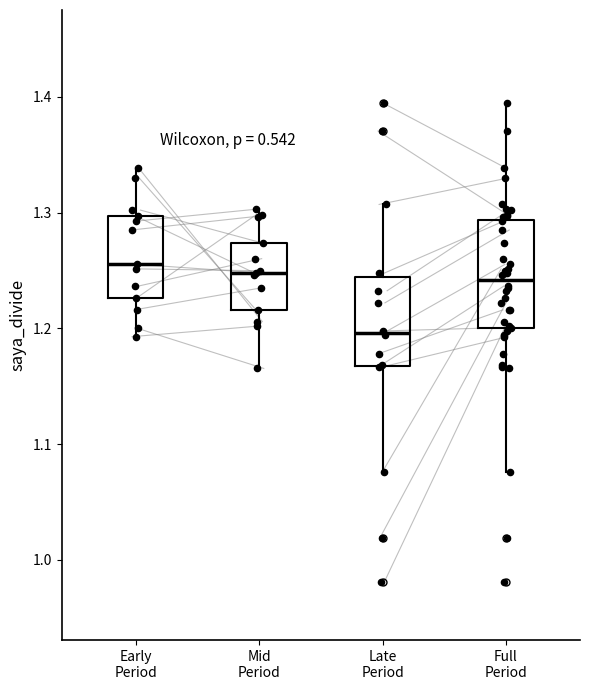

Reading left to right, transcribe this box plot: for each box, give where its median line is, the range the box spans, and where its two whiskers end, as read against the y-axis. The values are not printed on the chart, so give them approximately, as read against the axis.

Early Period: median 1.26, box 1.23 to 1.30, whiskers 1.19 to 1.34
Mid Period: median 1.25, box 1.22 to 1.27, whiskers 1.17 to 1.30
Late Period: median 1.20, box 1.17 to 1.24, whiskers 1.08 to 1.31
Full Period: median 1.24, box 1.20 to 1.29, whiskers 1.08 to 1.40